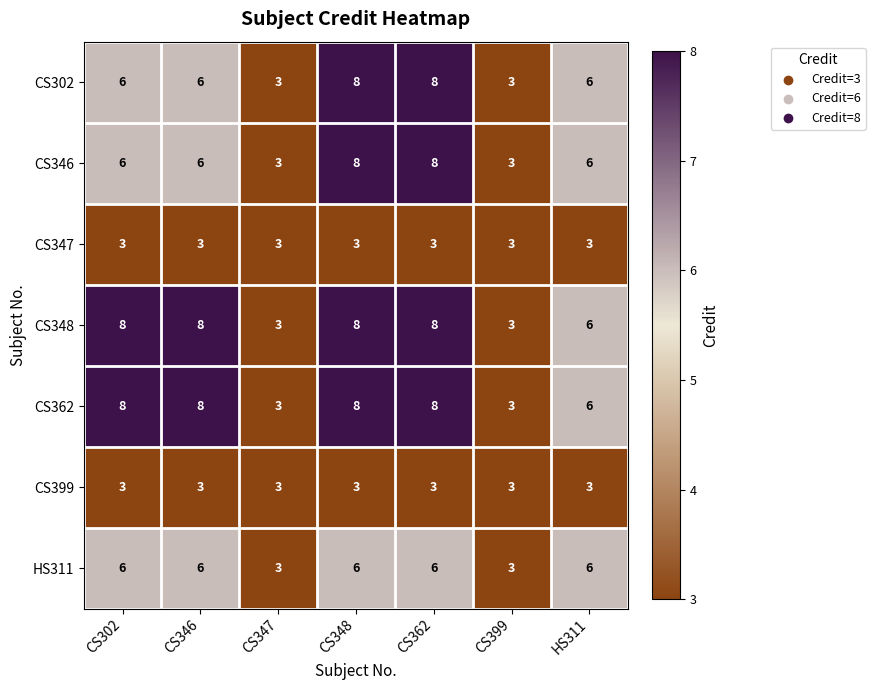

What is the average value of the CS302 series?

6